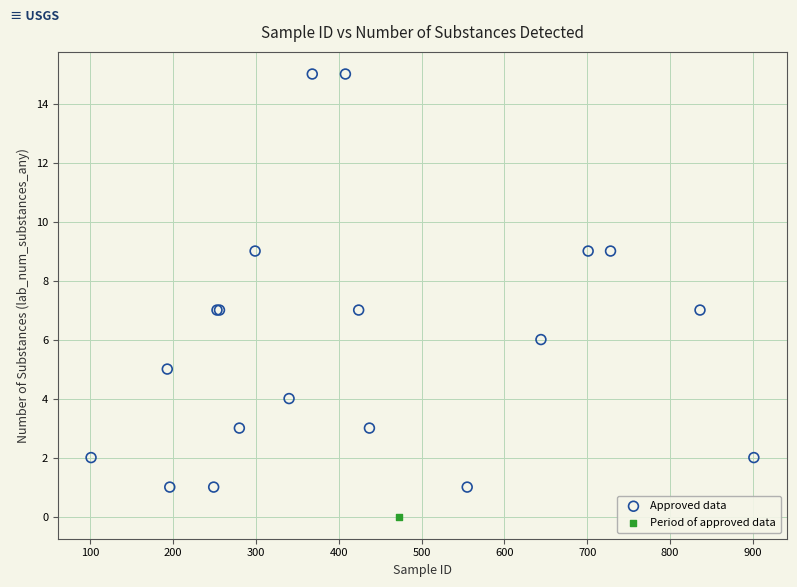

What are all the series names shown in the legend?

Approved data, Period of approved data